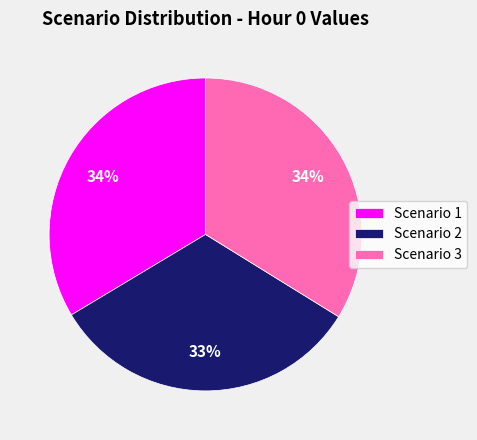

What is the smallest slice in the pie chart?

Scenario 2